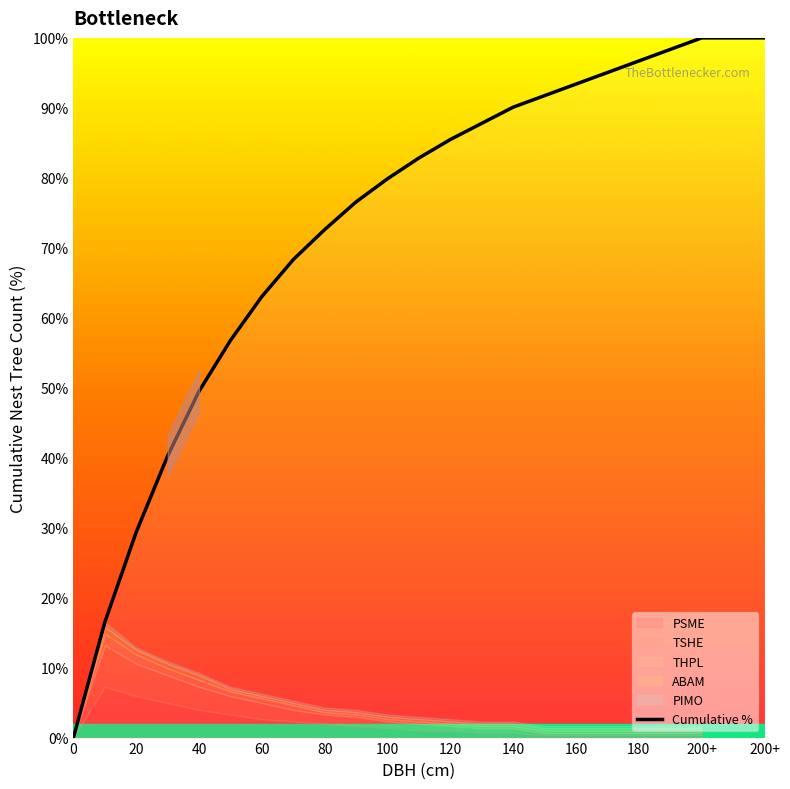

What is the sum of the values at 18 and 180?

173.3